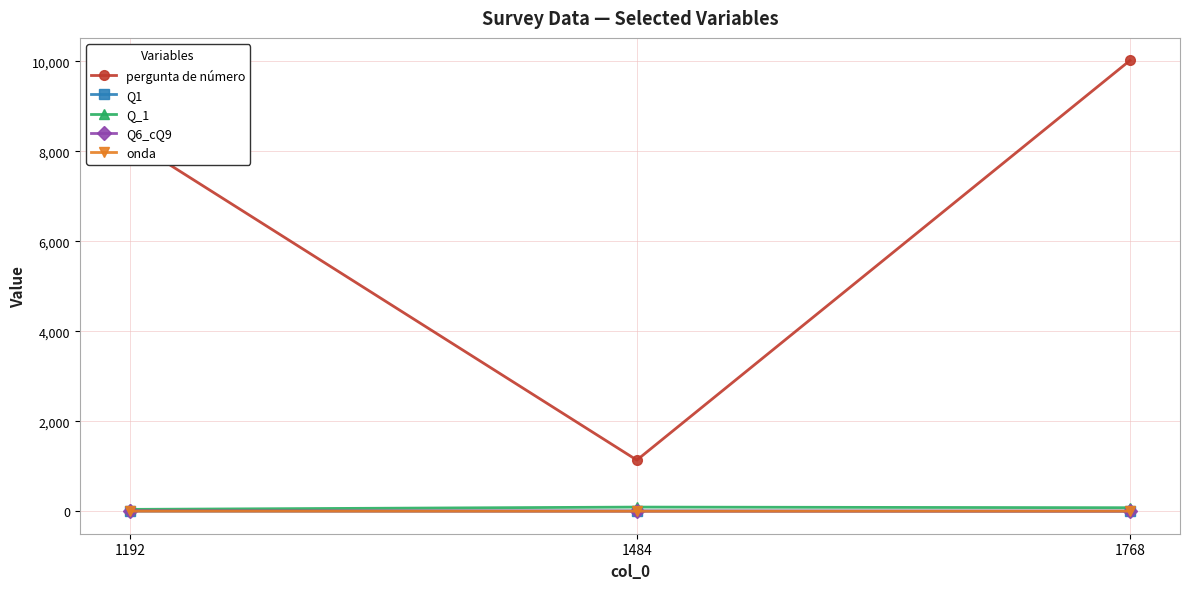

What is the difference between the maximum and minimum values in the pergunta de número series?

8880